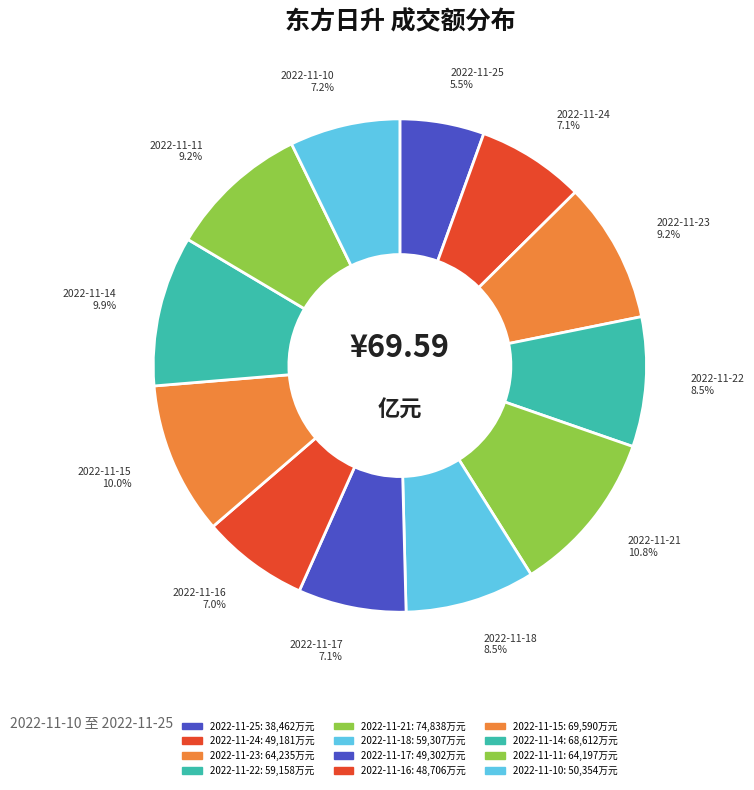

Combined, do 2022-11-23 and 2022-11-25 account for over 50%?

No